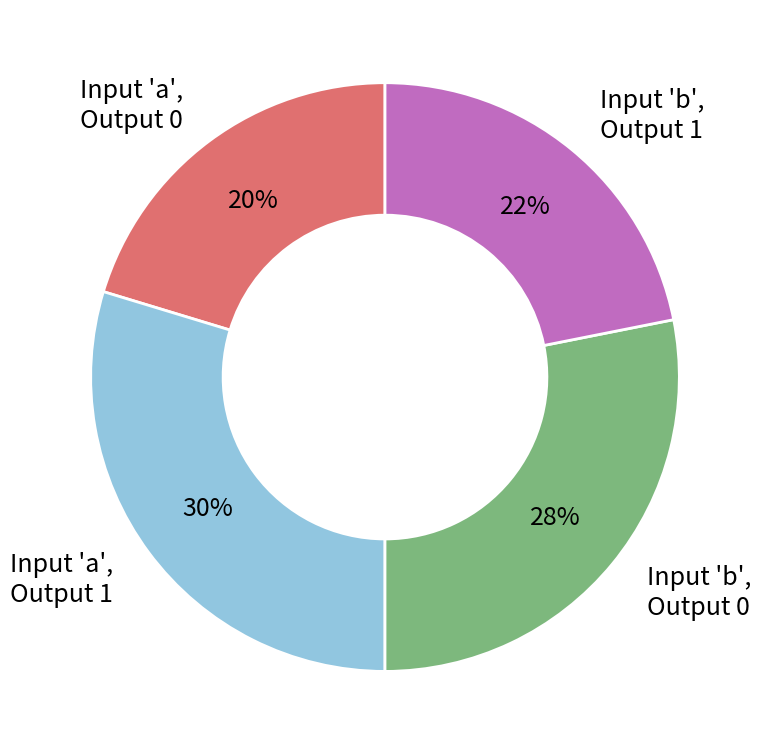

To the nearest percent, what is the average slice percentage?

25%